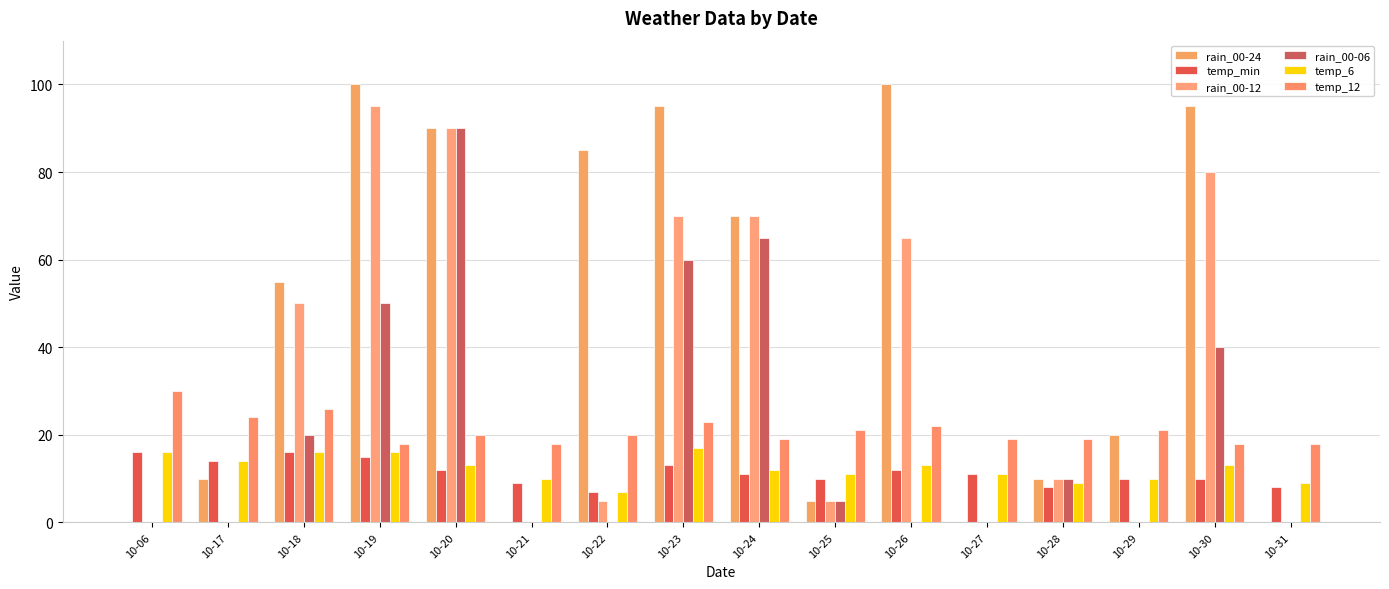

What is the difference between the rain_00-06 values at 10-21 and 10-20?

90